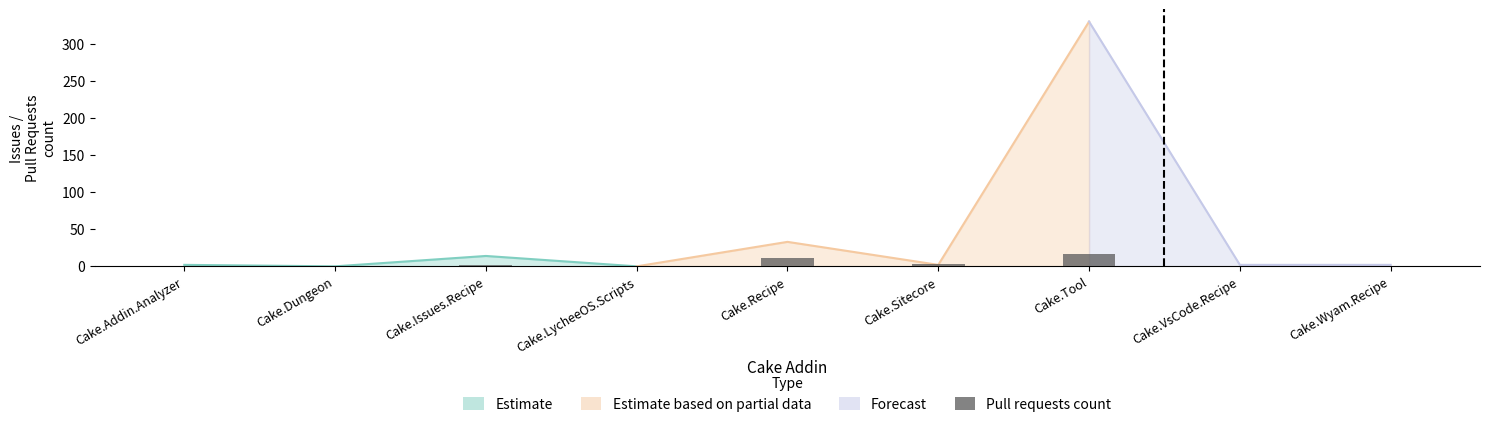

Which has a higher value, Cake.Issues.Recipe or Cake.Wyam.Recipe?

Cake.Issues.Recipe